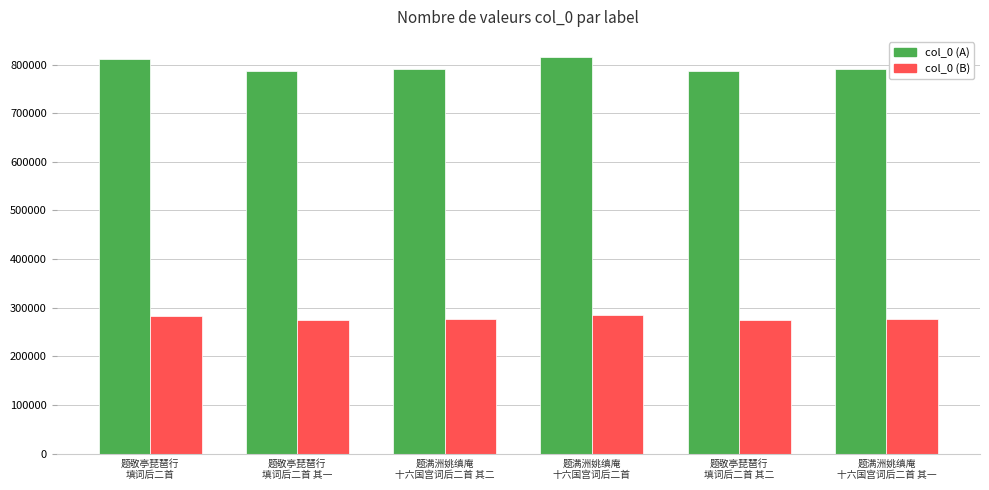

Rank the series by their average value, from highest to lowest.

col_0 (A), col_0 (B)